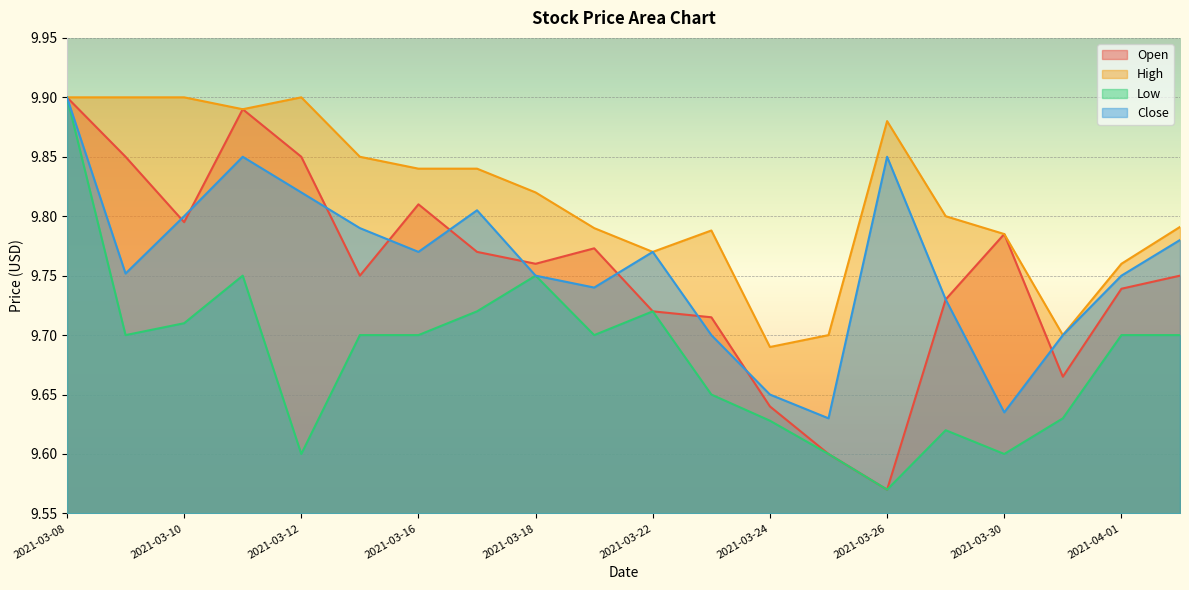

True or false: Low and High intersect in this chart.

False